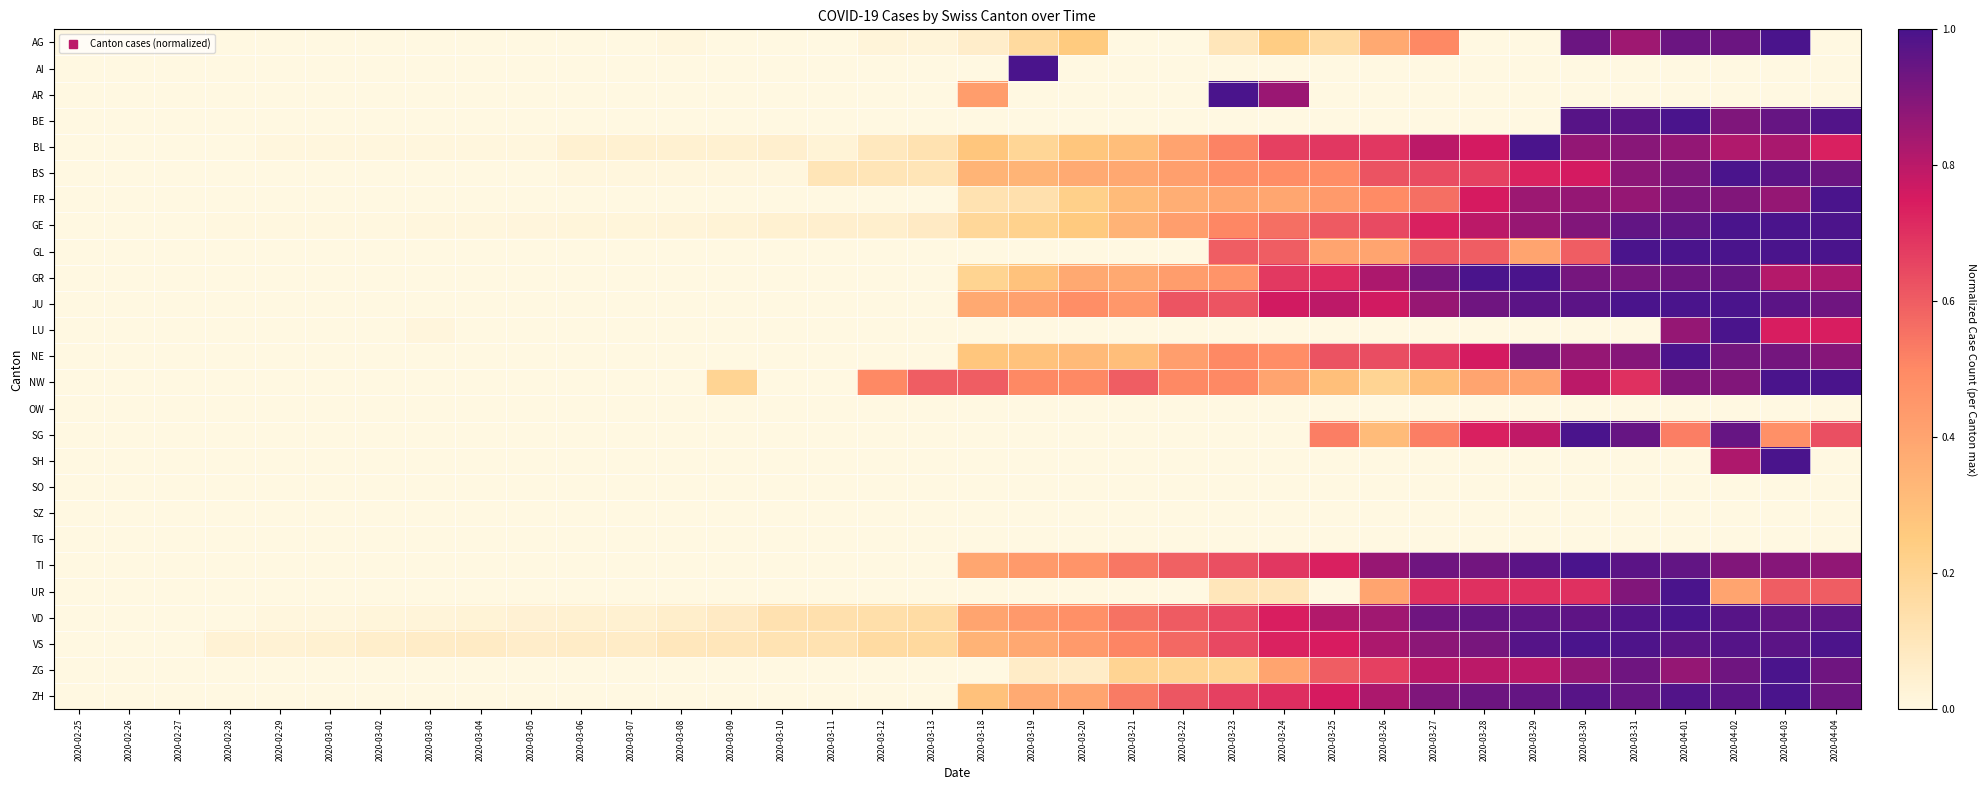

Rank the series by their maximum value, from lowest to highest.

OW, SO, SZ, TG, AG, AI, AR, BE, BL, BS, FR, GE, GL, GR, JU, LU, NE, NW, SG, SH, TI, UR, VD, VS, ZG, ZH